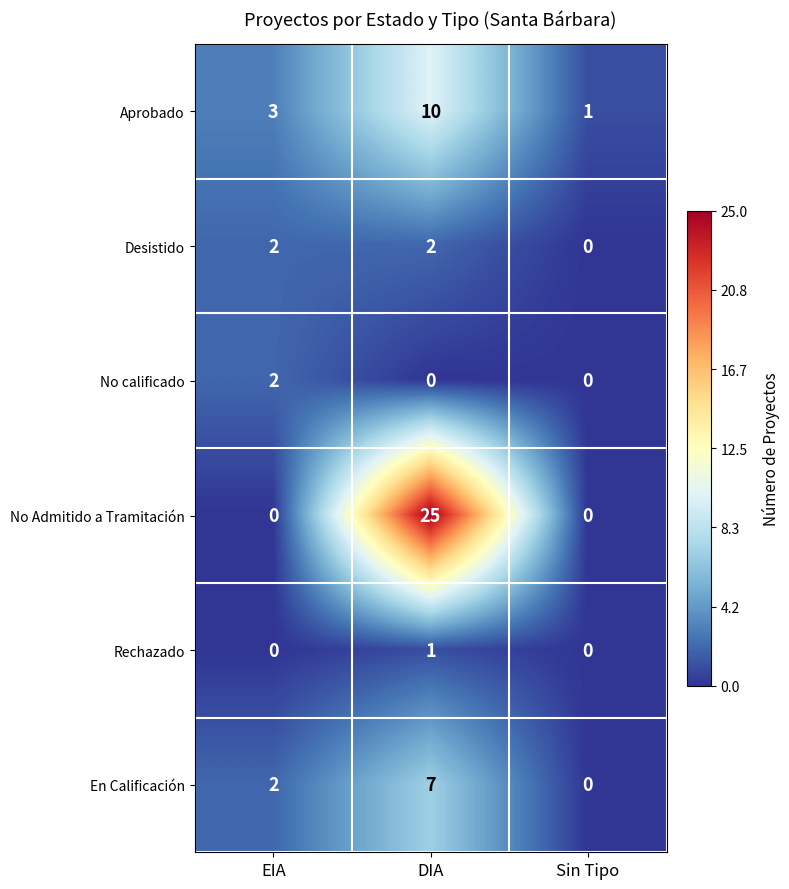

Is it true that Aprobado equals 16 at DIA?

False